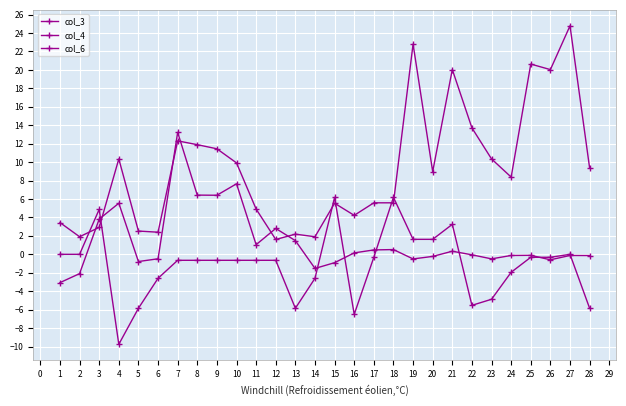

How many categories are shown in the chart?

28